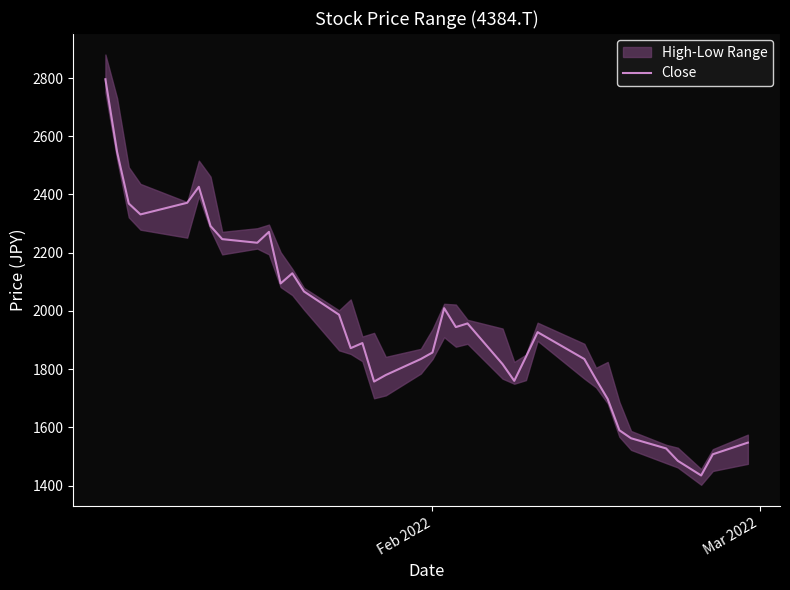

What is the minimum value for Close?

1434.8